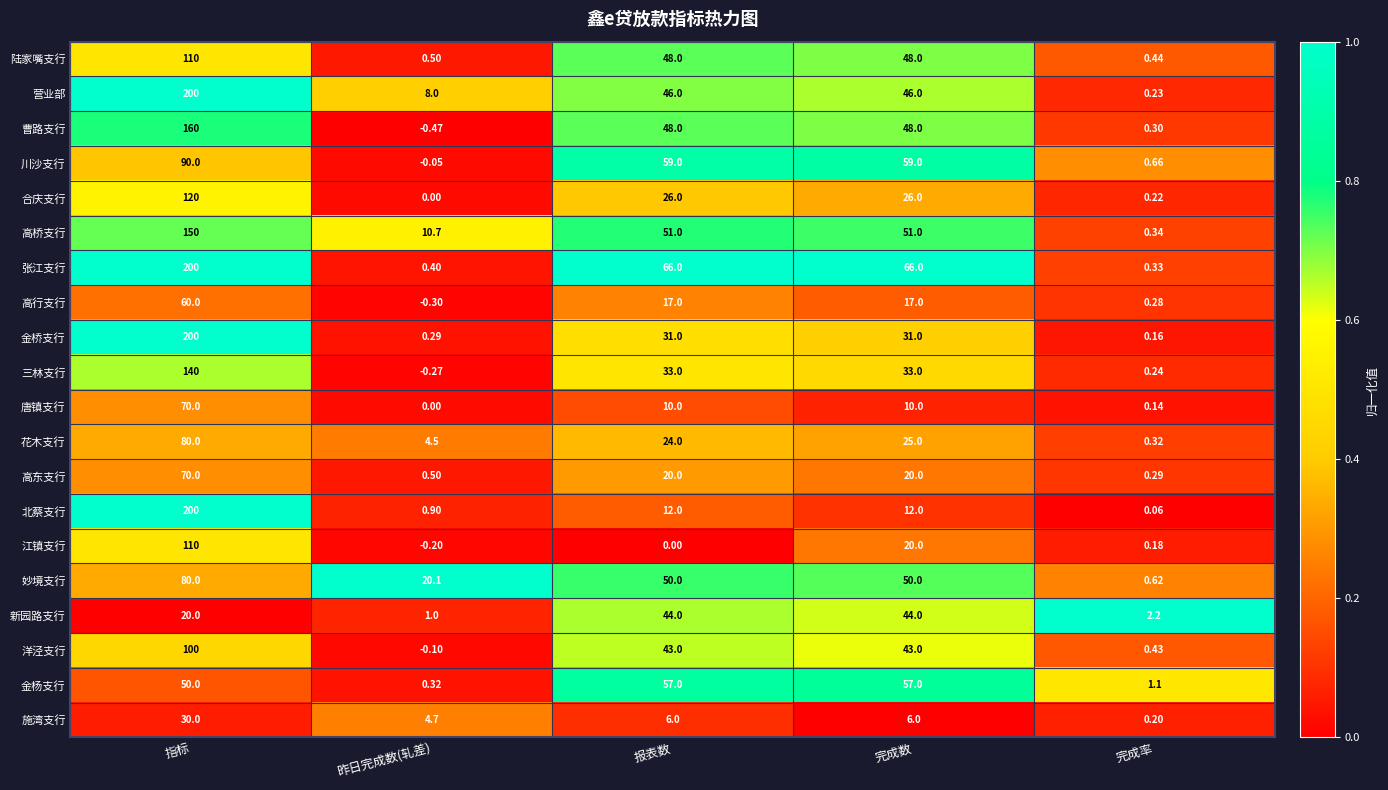

Is the value of 三林支行 at 完成率 greater than the value of 唐镇支行 at 报表数?

No